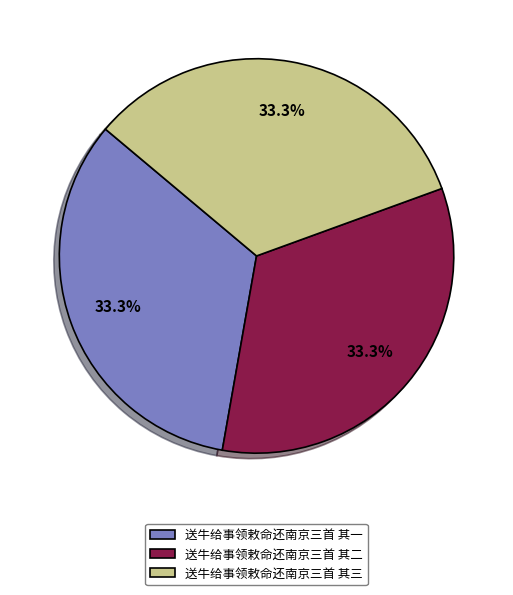

How many segments does this pie chart have?

3